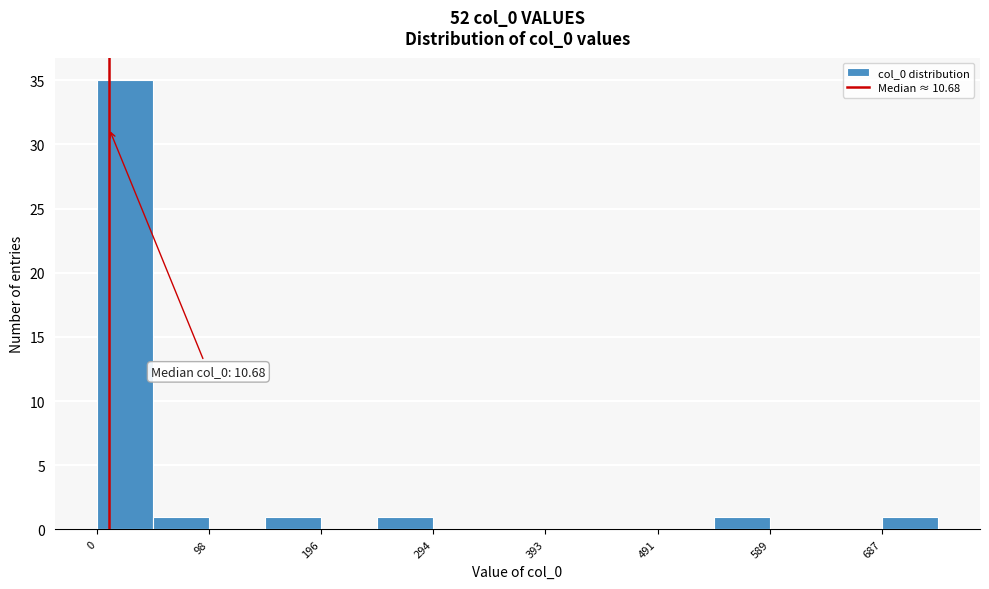

Which range on the x-axis has the tallest bar?

0 to 50